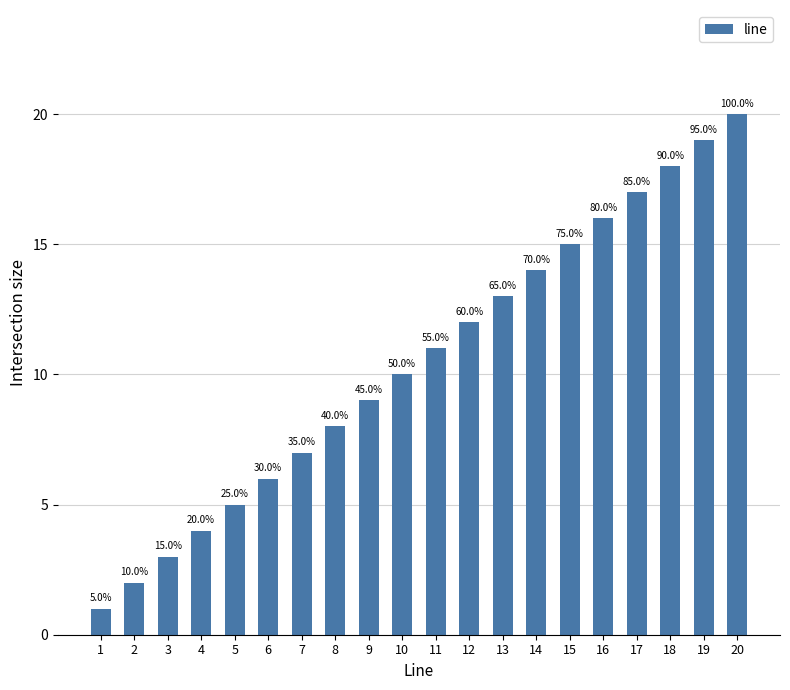

Is it true that the value at 20 is 20?

True